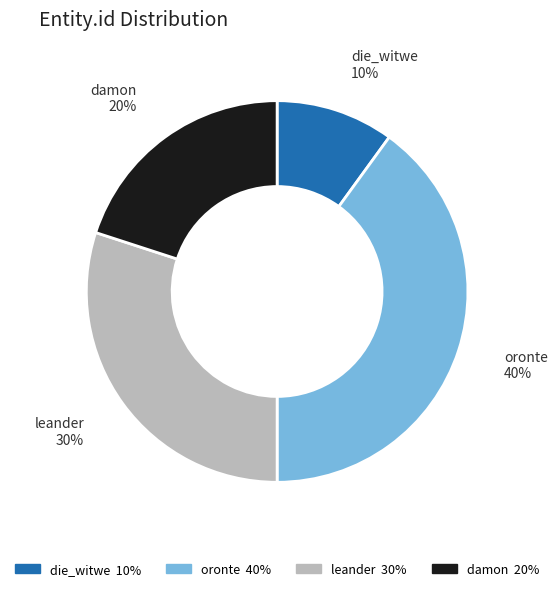

To the nearest percent, what is the difference between the largest and smallest slice percentages?

30%